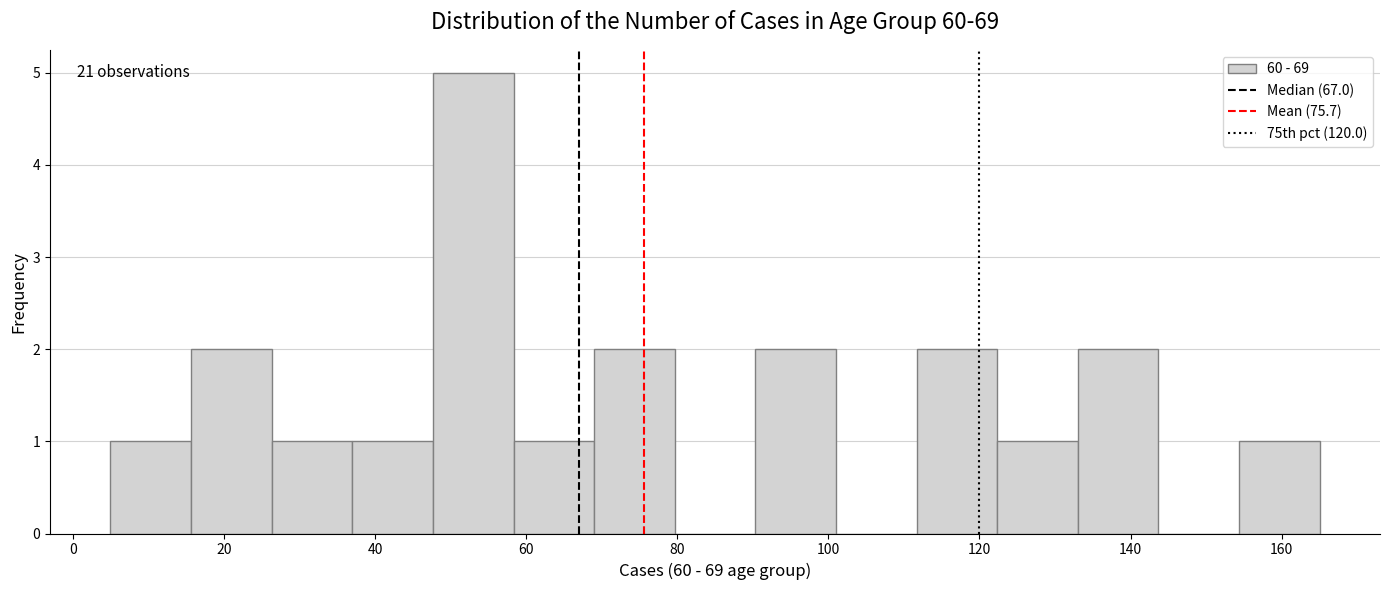

Over which range of the x-axis is the bar tallest?

48 to 58